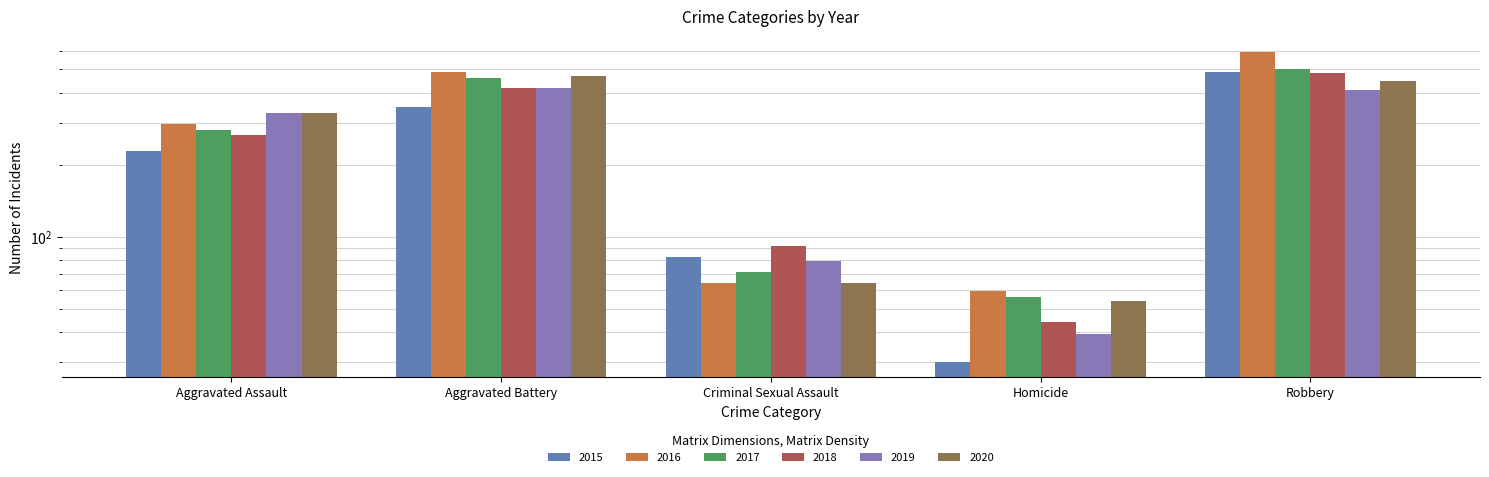

What is the maximum value for 2015?

487